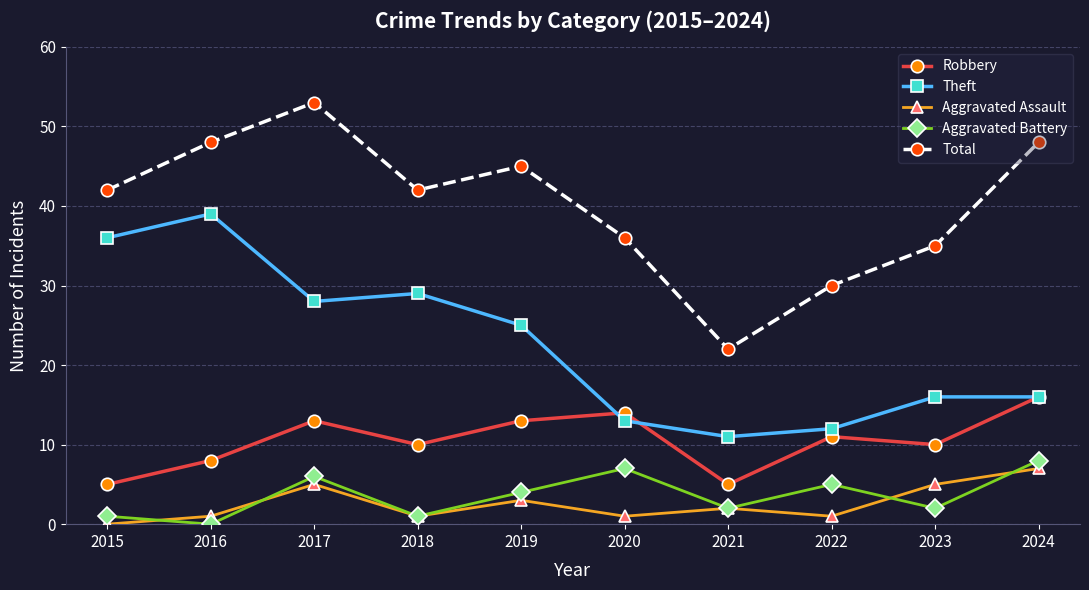

Is the value of Aggravated Battery at 2024 greater than the value of Total at 2023?

No